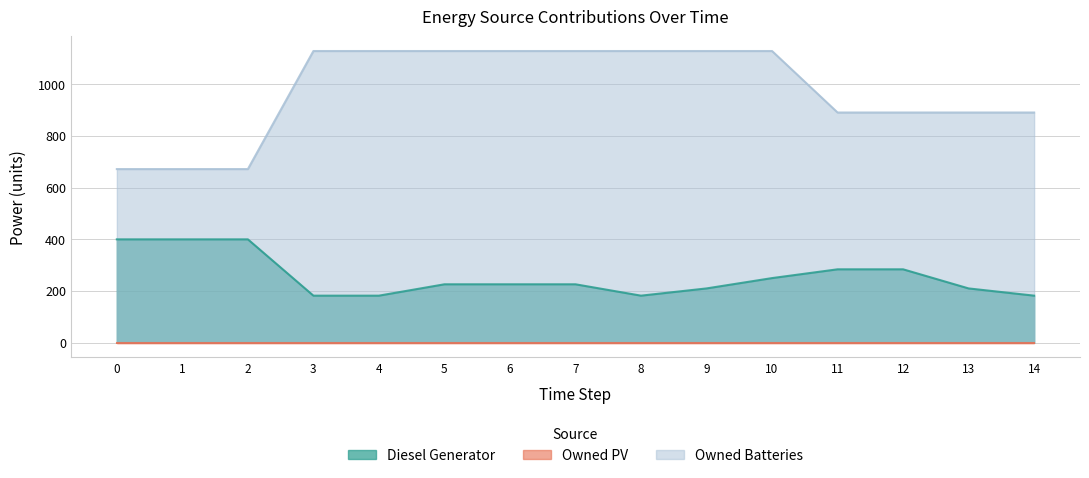

How many lines are shown in the chart?

3